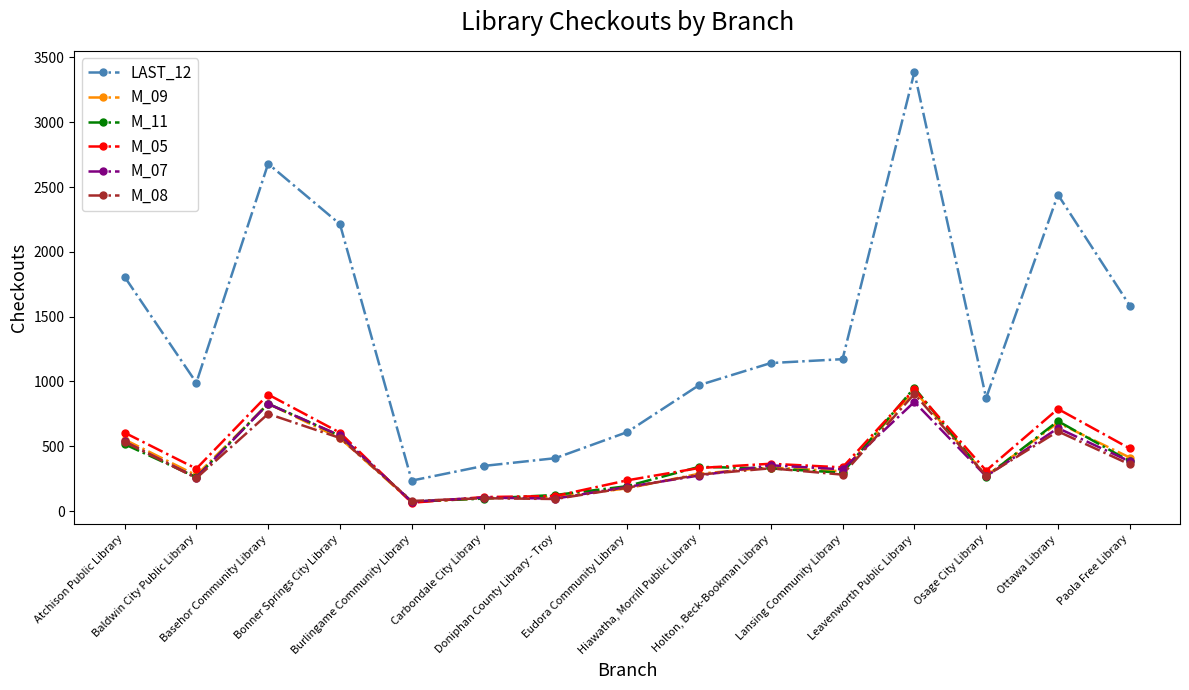

At which label does LAST_12 first exceed 1142?

Atchison Public Library